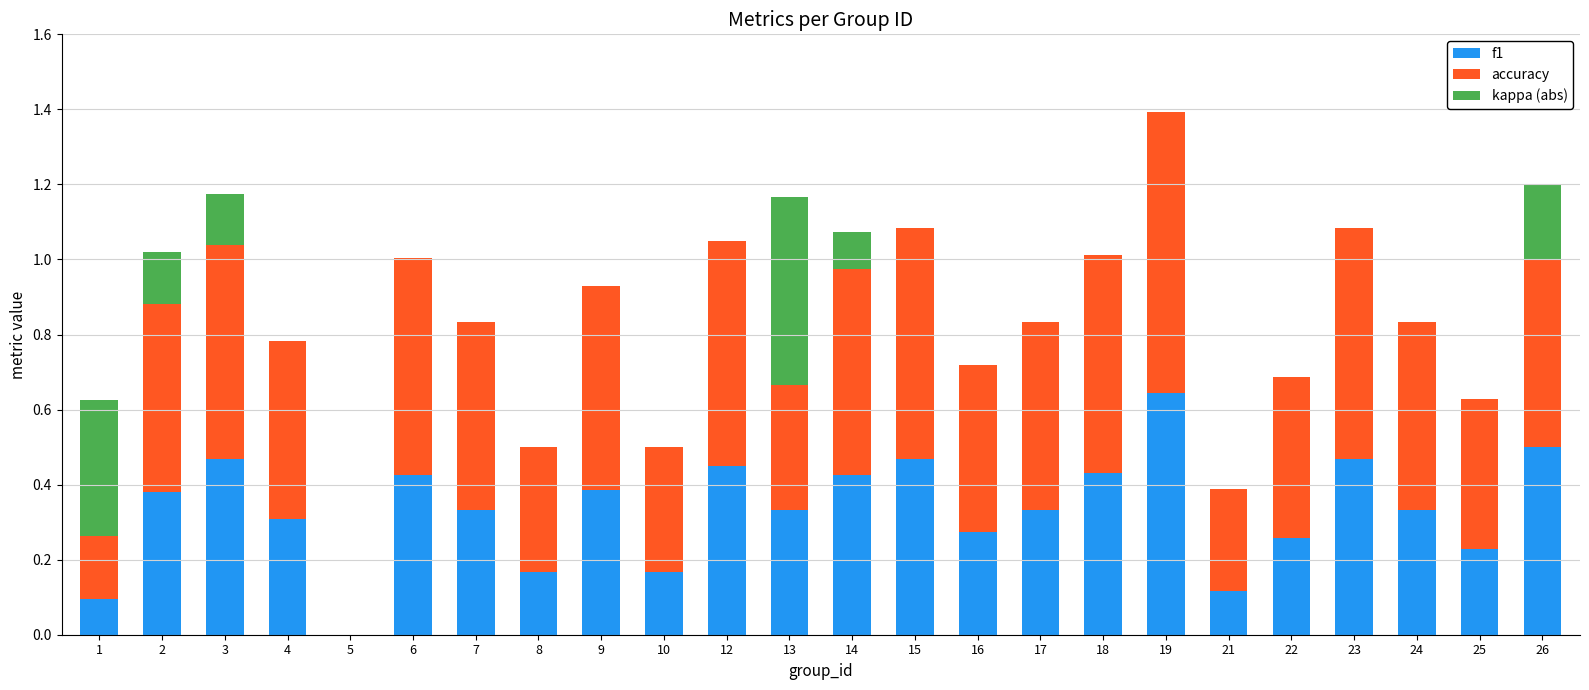

At which category is the sum across all series the highest?

19